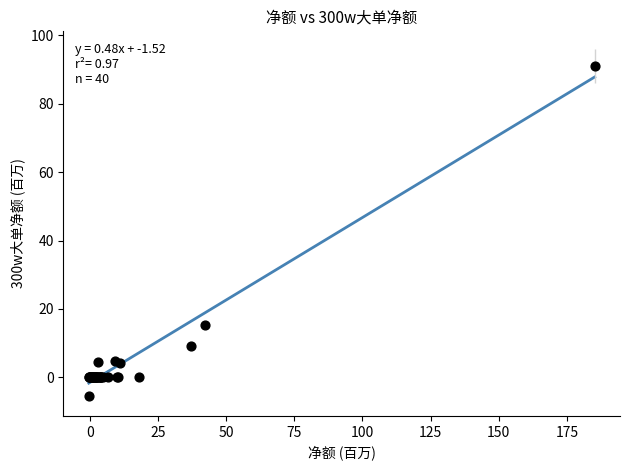

What Y value in the scatter plot is closest to 42?

15.3